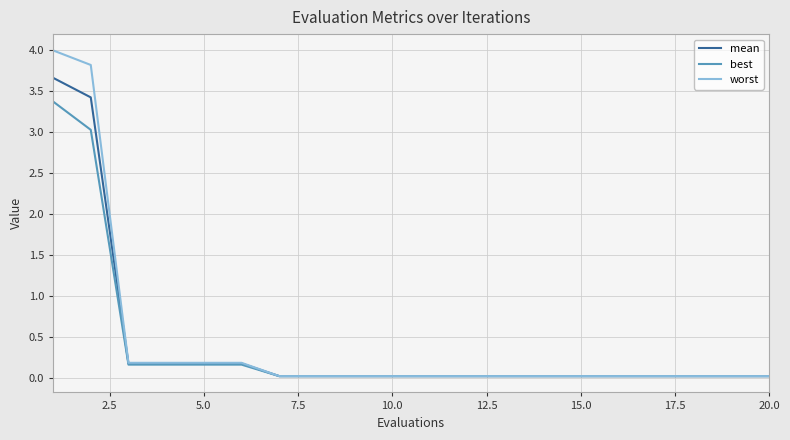

Which series has the widest spread of values?

worst